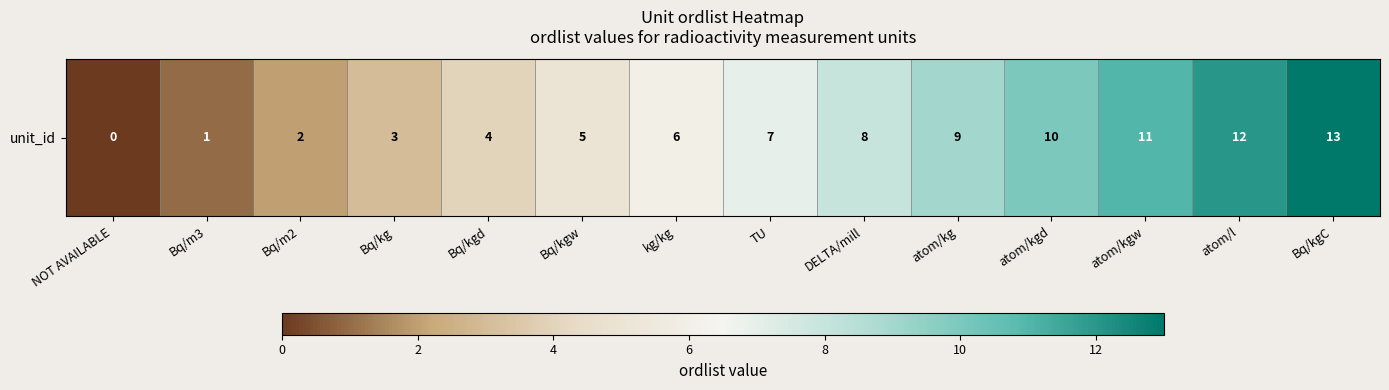

Rank the categories by value from lowest to highest.

NOT AVAILABLE, Bq/m3, Bq/m2, Bq/kg, Bq/kgd, Bq/kgw, kg/kg, TU, DELTA/mill, atom/kg, atom/kgd, atom/kgw, atom/l, Bq/kgC